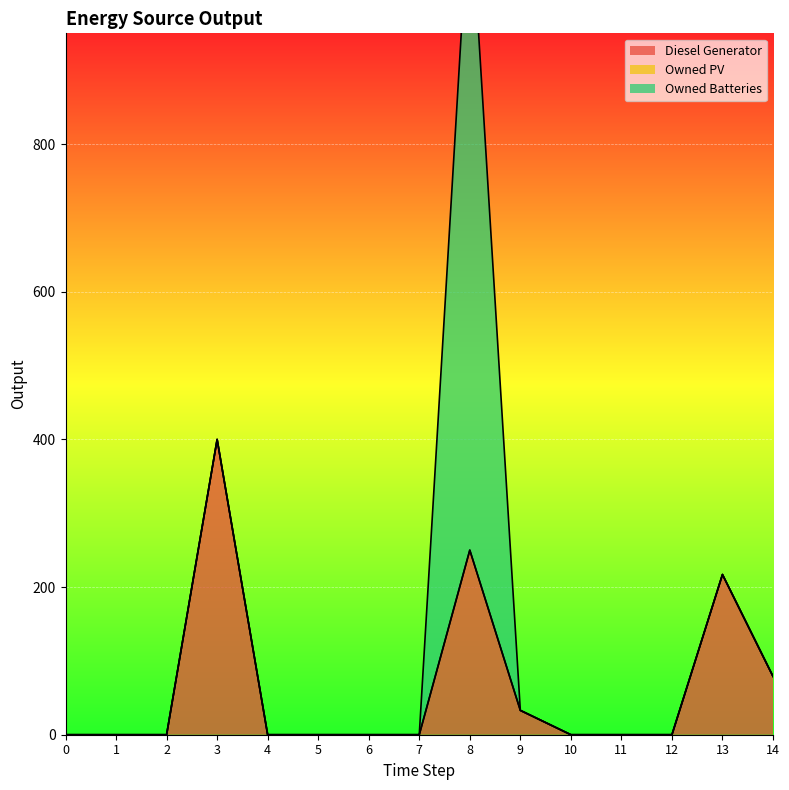

In Owned Batteries, how many points are higher than both neighbors (excluding endpoints)?

1